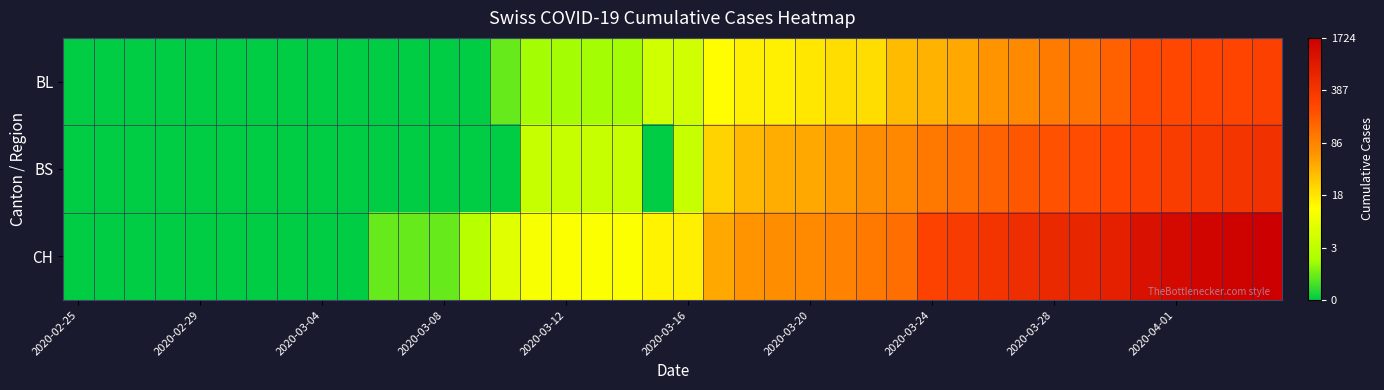

Which series has the largest total across all categories?

CH